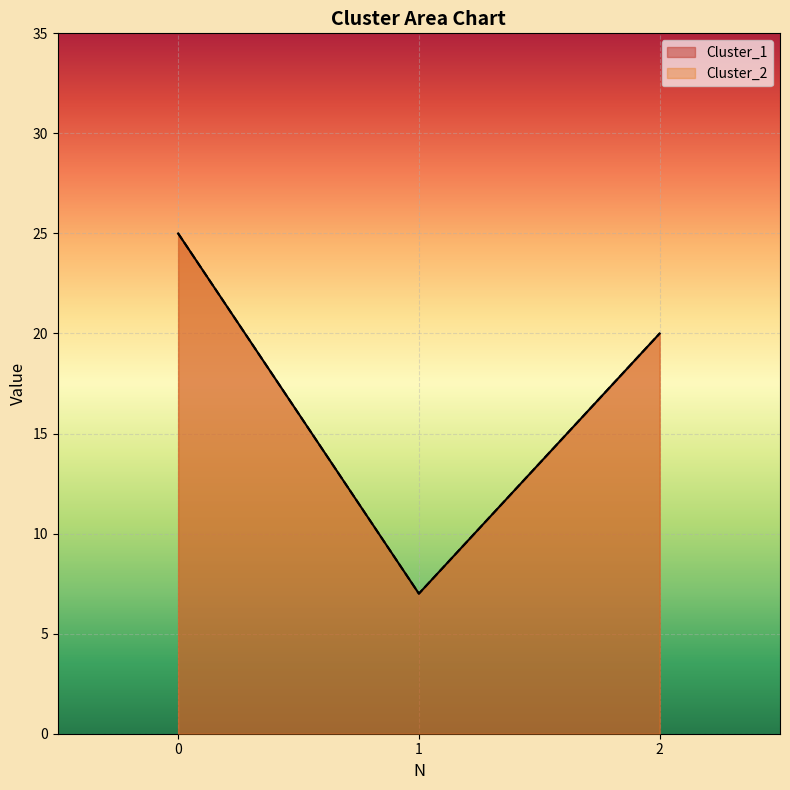

Read the Cluster_2 value at 0, to the nearest 10.

20